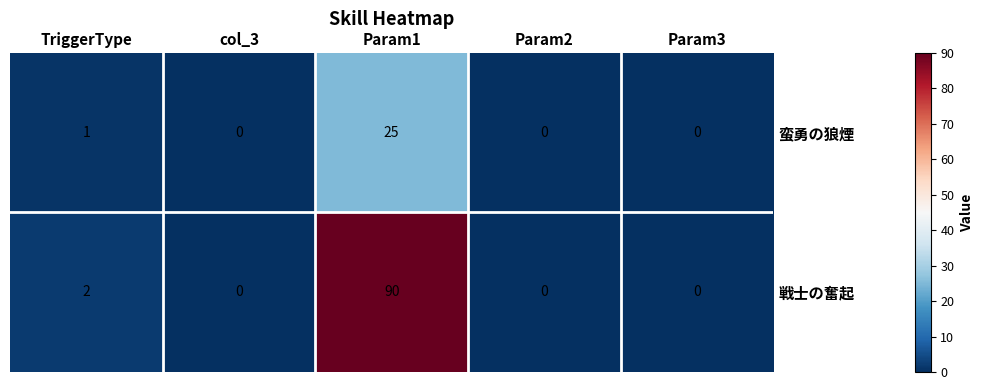

Reading right to left, what are all the values shown in this chart?

蛮勇の狼煙: 0	0	25	0	1
戦士の奮起: 0	0	90	0	2